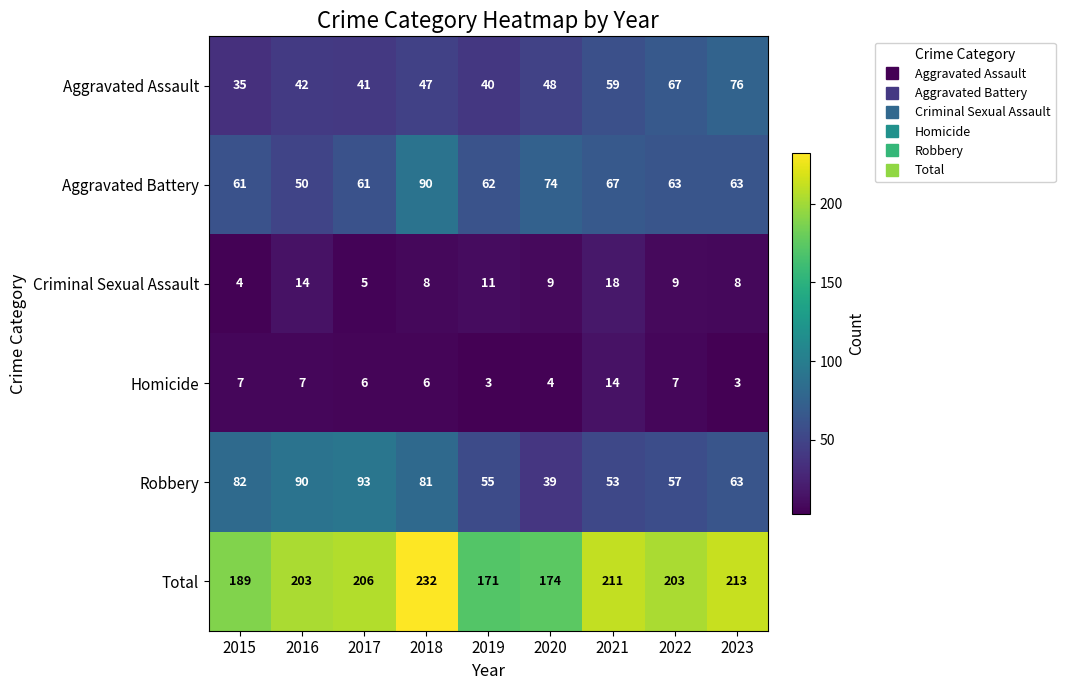

The Criminal Sexual Assault series shows 18 at 2016. True or false?

False